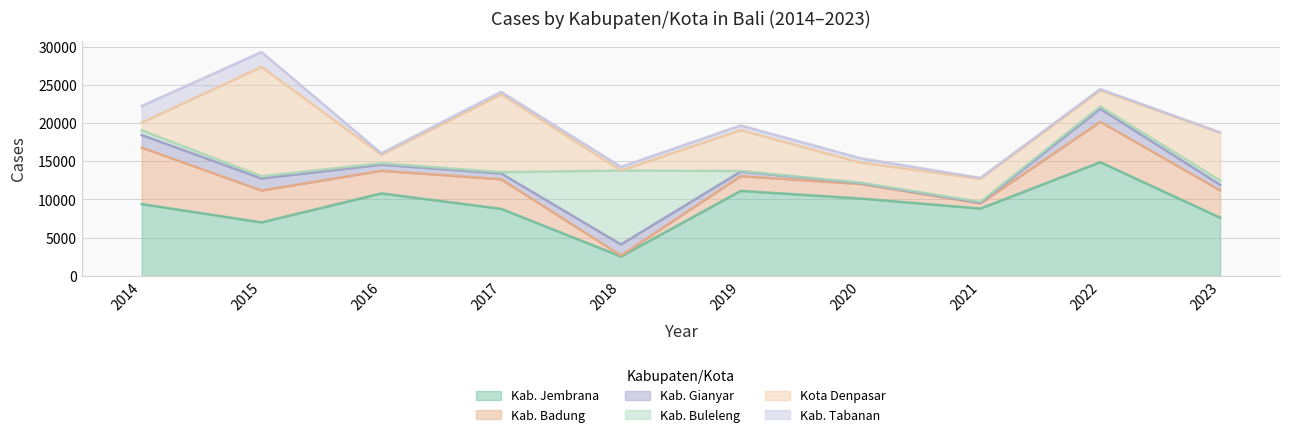

Rank the series by their maximum value, from highest to lowest.

Kab. Jembrana, Kota Denpasar, Kab. Buleleng, Kab. Badung, Kab. Tabanan, Kab. Gianyar